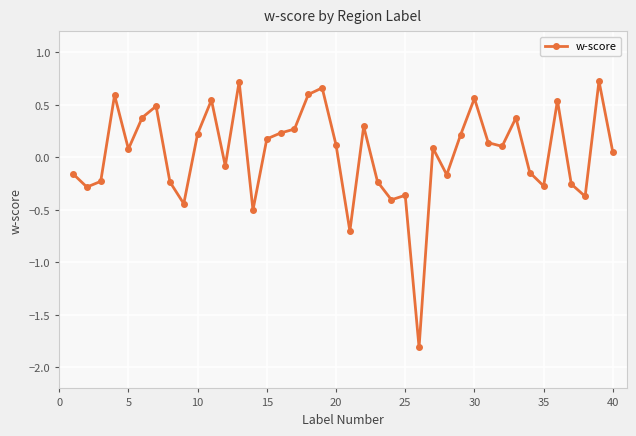

What is the minimum value shown in the chart?

-1.8